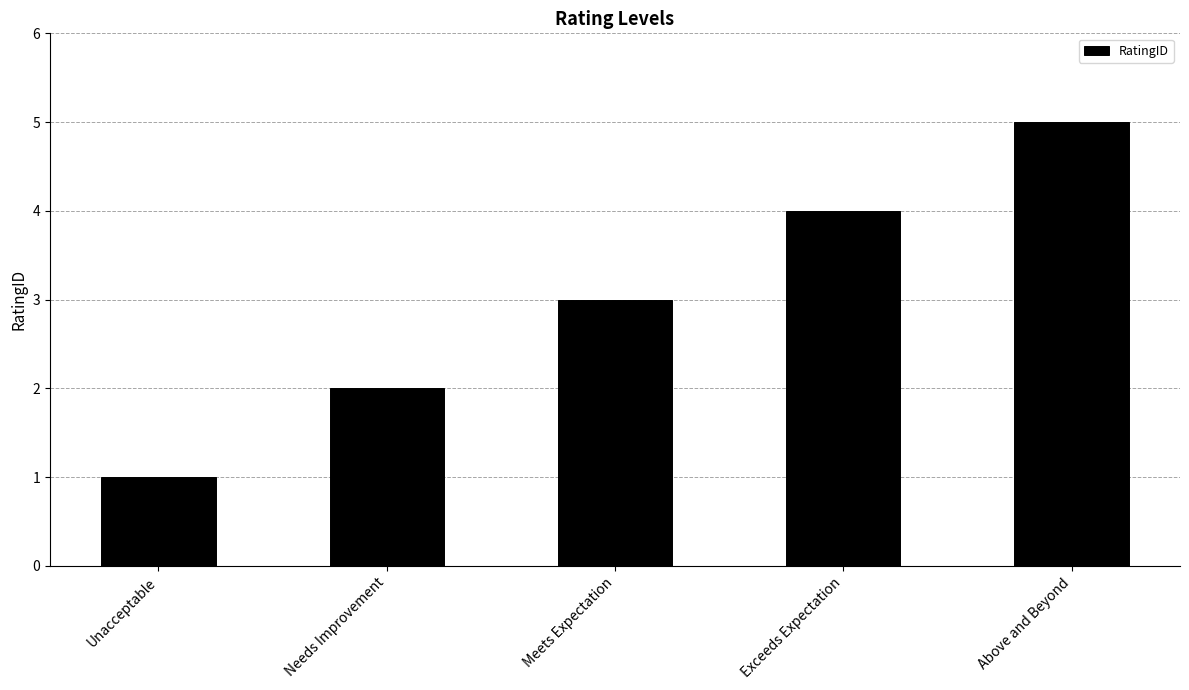

True or false: the data shows 2 at Needs Improvement.

True